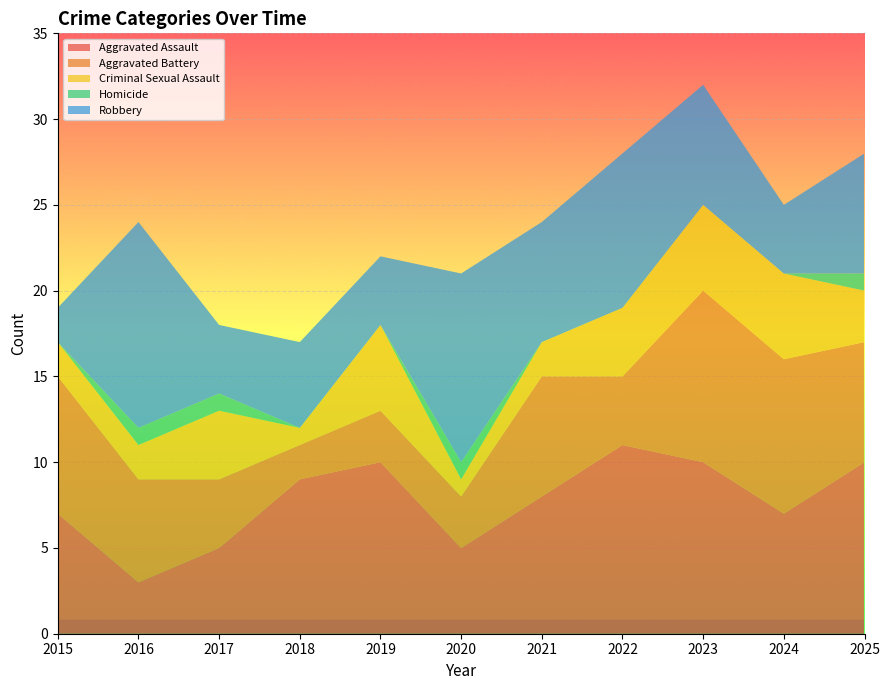

Reading left to right, transcribe all the data shown in this chart.

Aggravated Assault: 7	3	5	9	10	5	8	11	10	7	10
Aggravated Battery: 8	6	4	2	3	3	7	4	10	9	7
Criminal Sexual Assault: 2	2	4	1	5	1	2	4	5	5	3
Homicide: 0	1	1	0	0	1	0	0	0	0	1
Robbery: 2	12	4	5	4	11	7	9	7	4	7